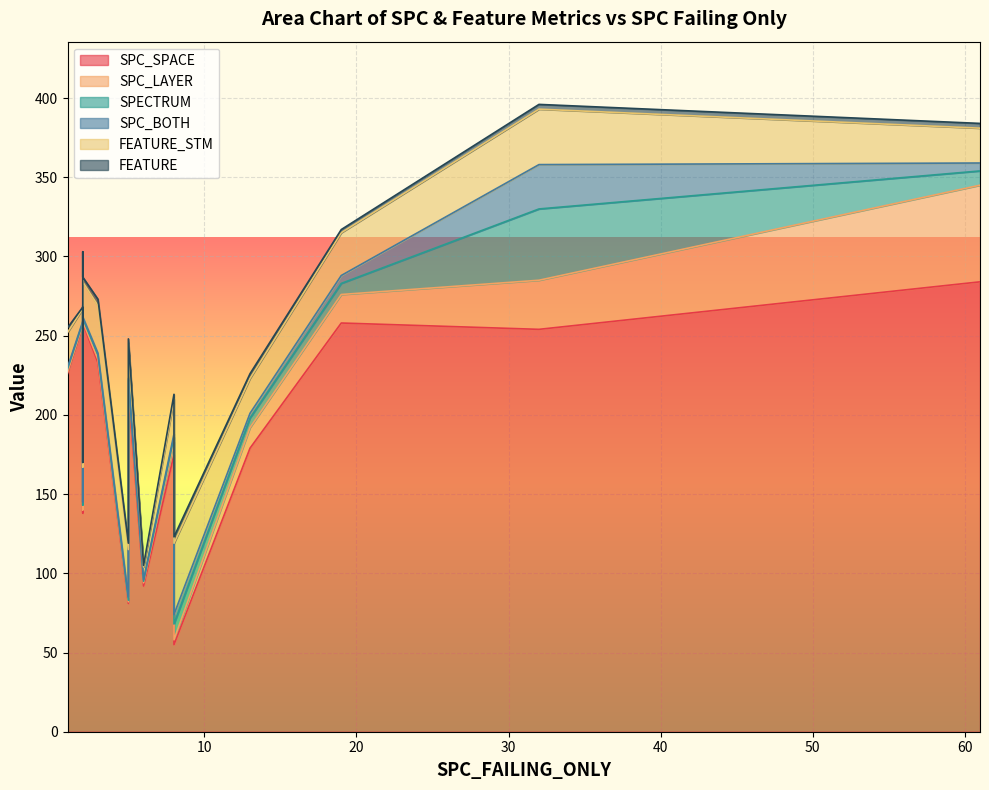

What is the sum of all FEATURE_STM values?

367